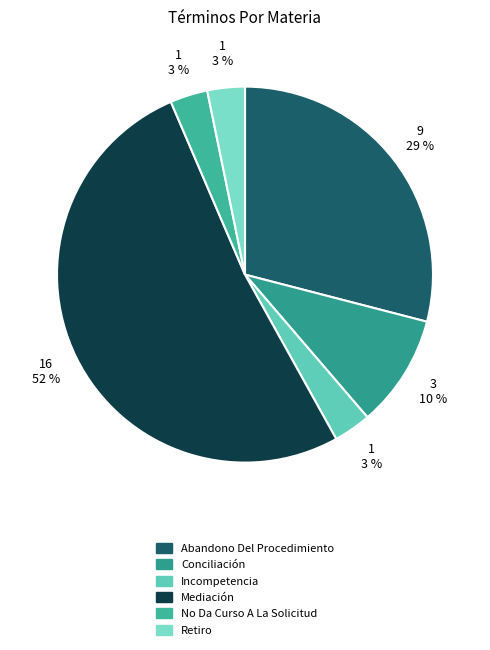

How many segments does this pie chart have?

6